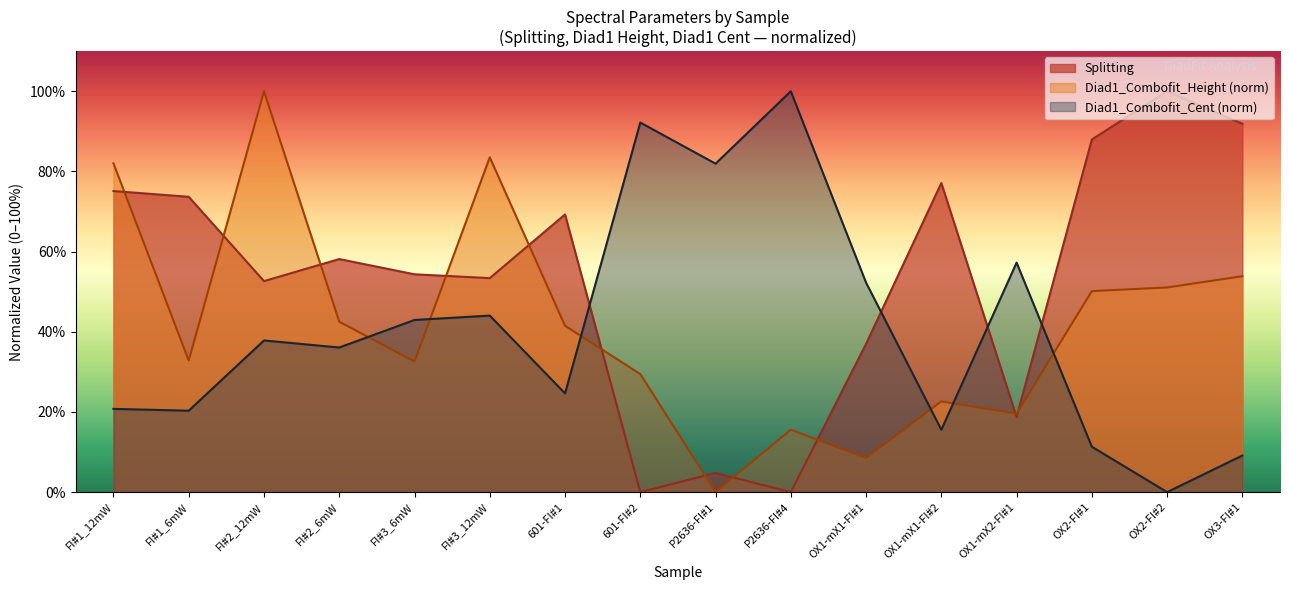

At P2636-FI#4, list the series in order from largest to smallest.

Diad1_Combofit_Cent (norm), Diad1_Combofit_Height (norm), Splitting